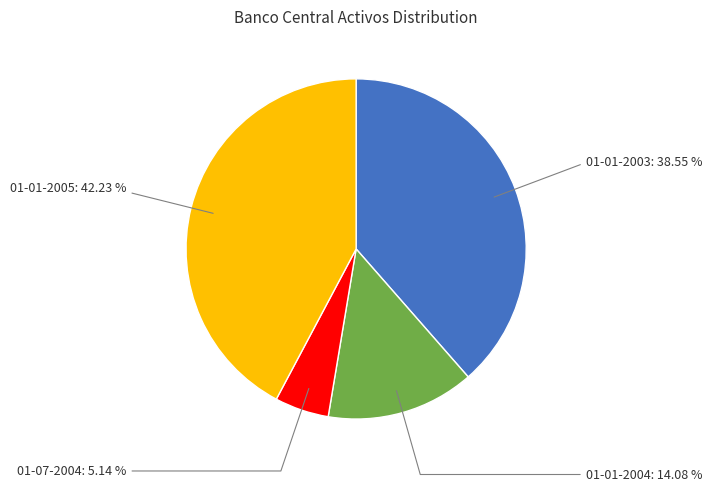

Is there any slice that represents more than half of the pie?

No